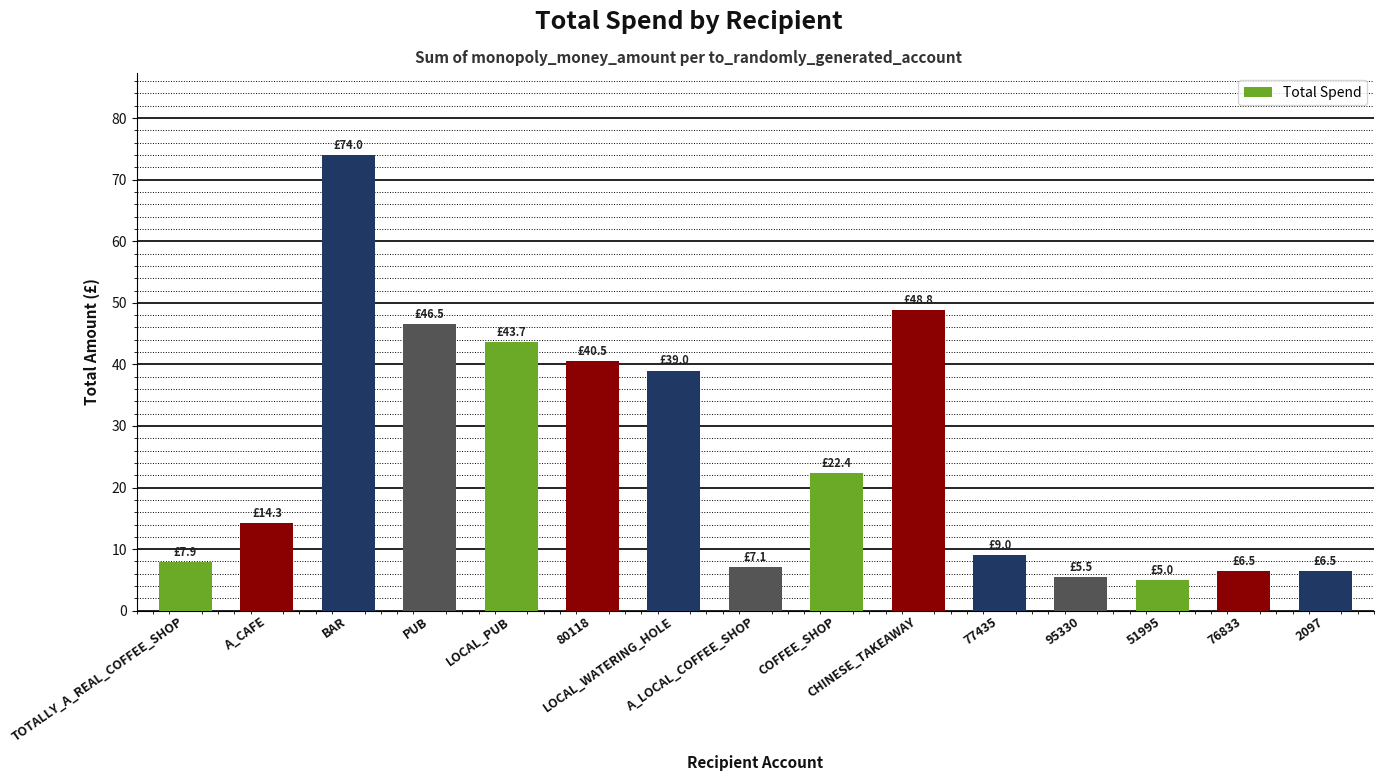

True or false: the data shows 20.7 at PUB.

False